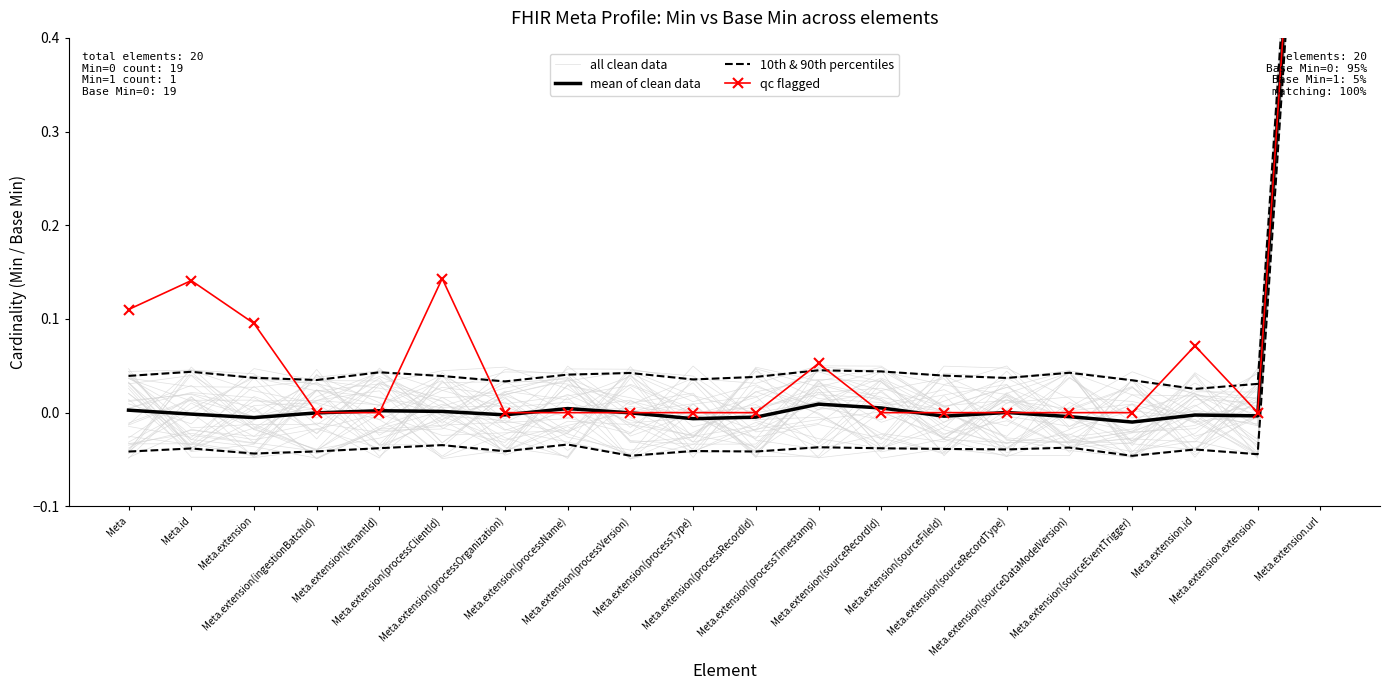

Which category has the lowest value in the qc flagged series?

Meta.extension(ingestionBatchId)